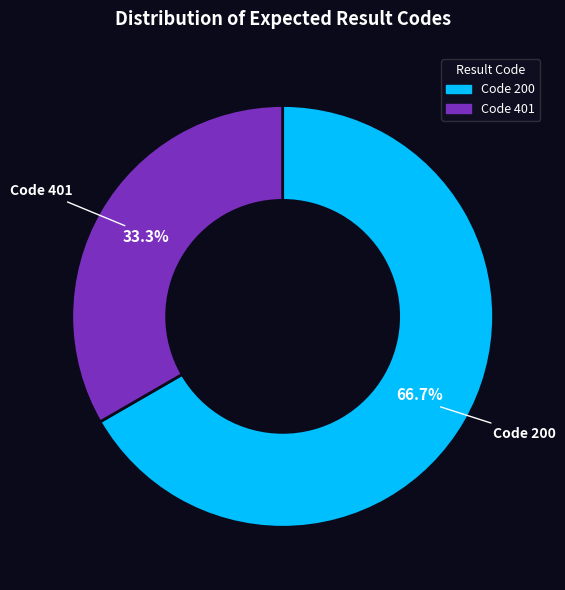

Which category has the biggest portion of the pie?

Code 200